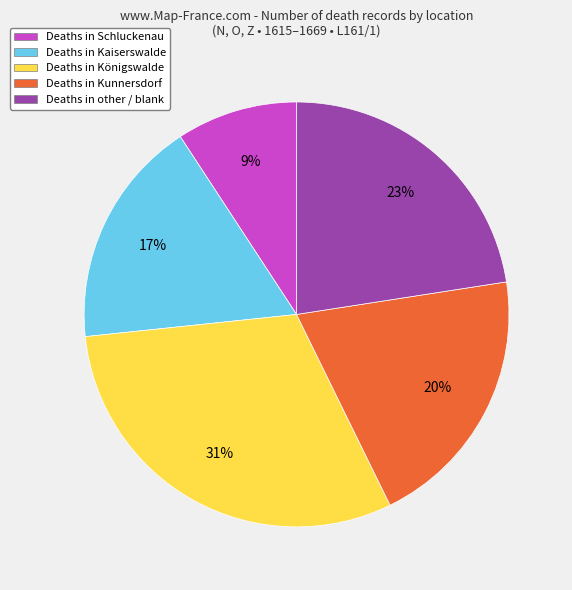

Is it true that Deaths in other / blank is 8% of the pie?

False